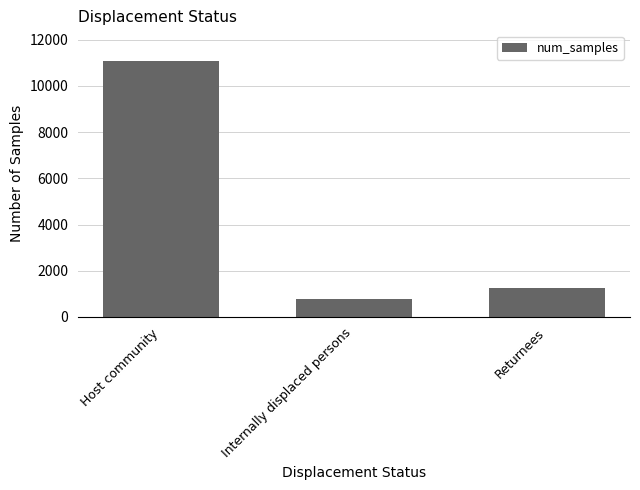

What position from the right is Returnees?

1